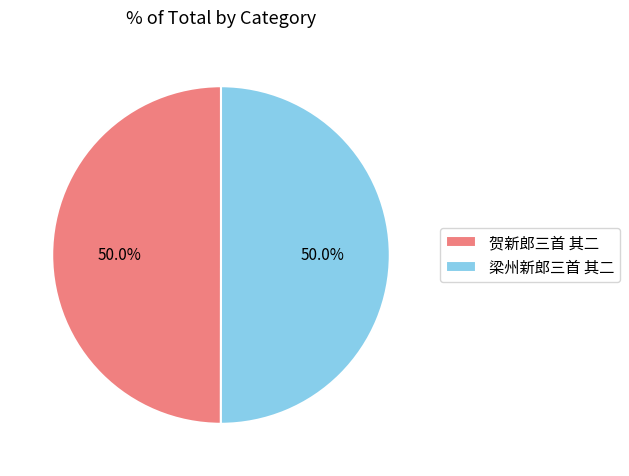

How much of the chart is everything except 贺新郎三首 其二?

50.0%